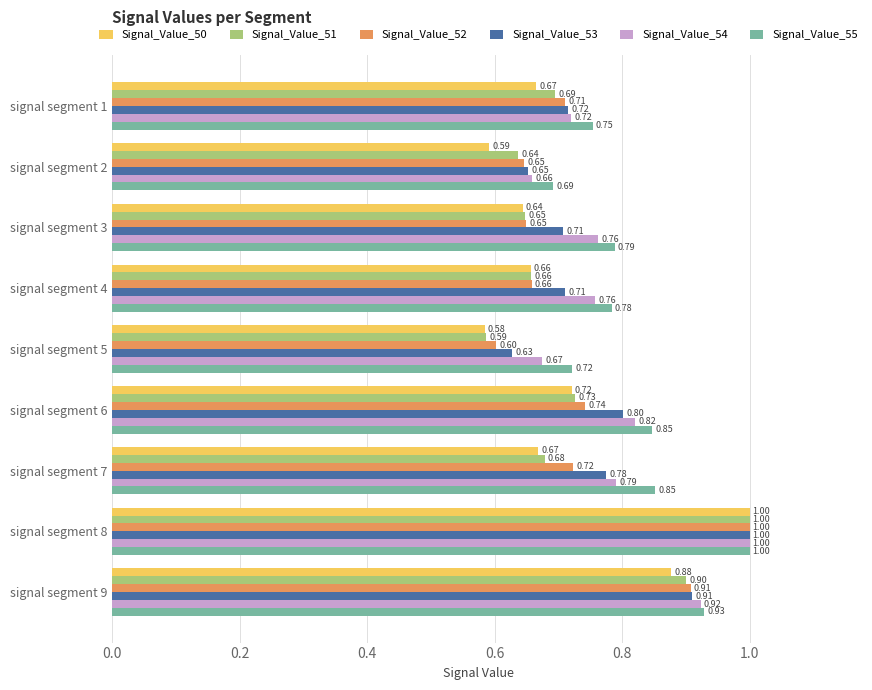

List the labels in order of Signal_Value_51 value, largest first.

signal segment 8, signal segment 9, signal segment 6, signal segment 1, signal segment 7, signal segment 4, signal segment 3, signal segment 2, signal segment 5